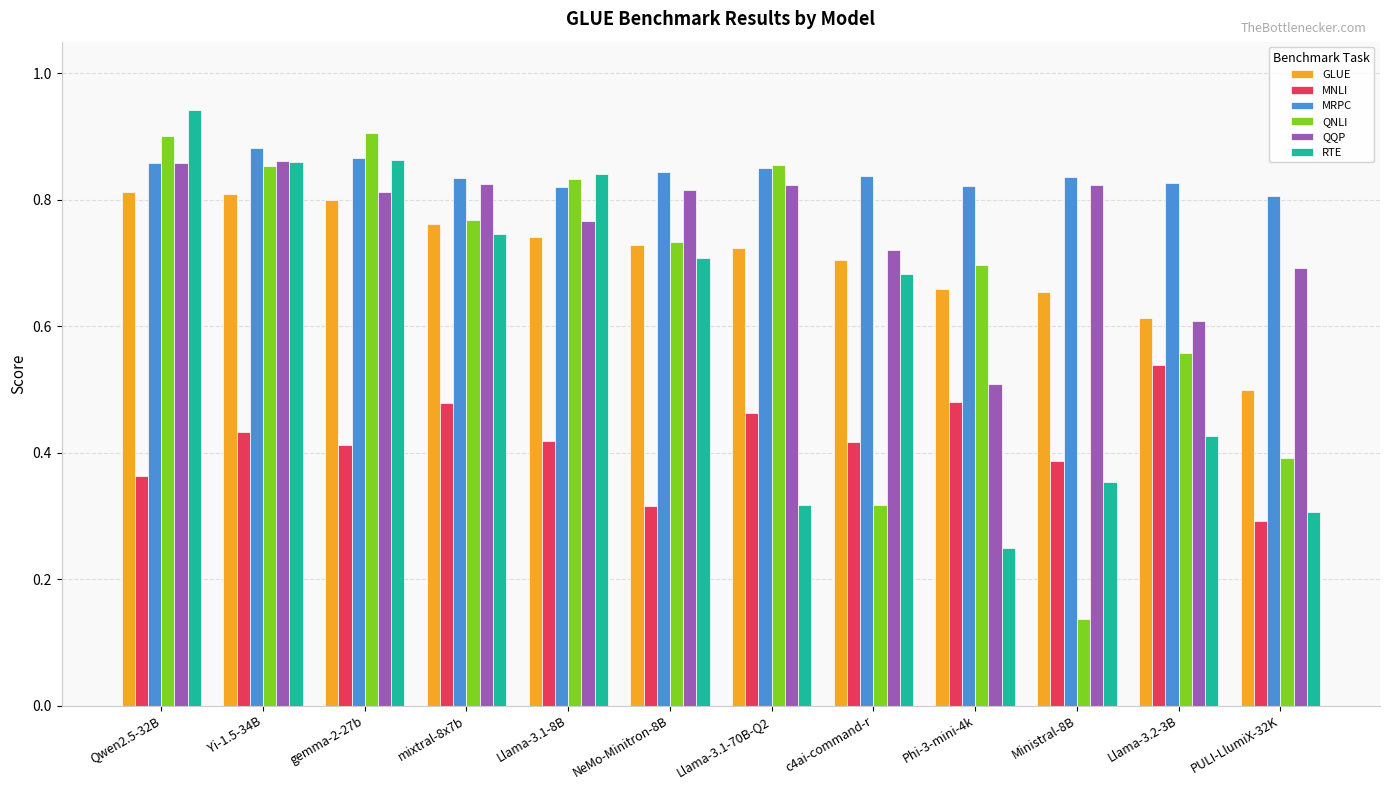

How many groups of bars are there?

12